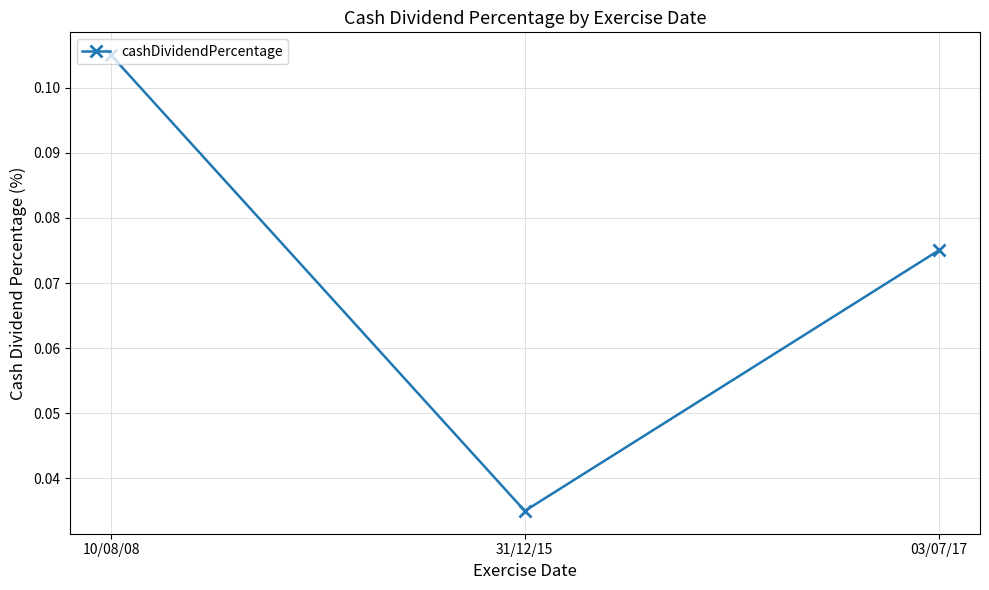

What is the label of the 3rd point from the left?

03/07/17